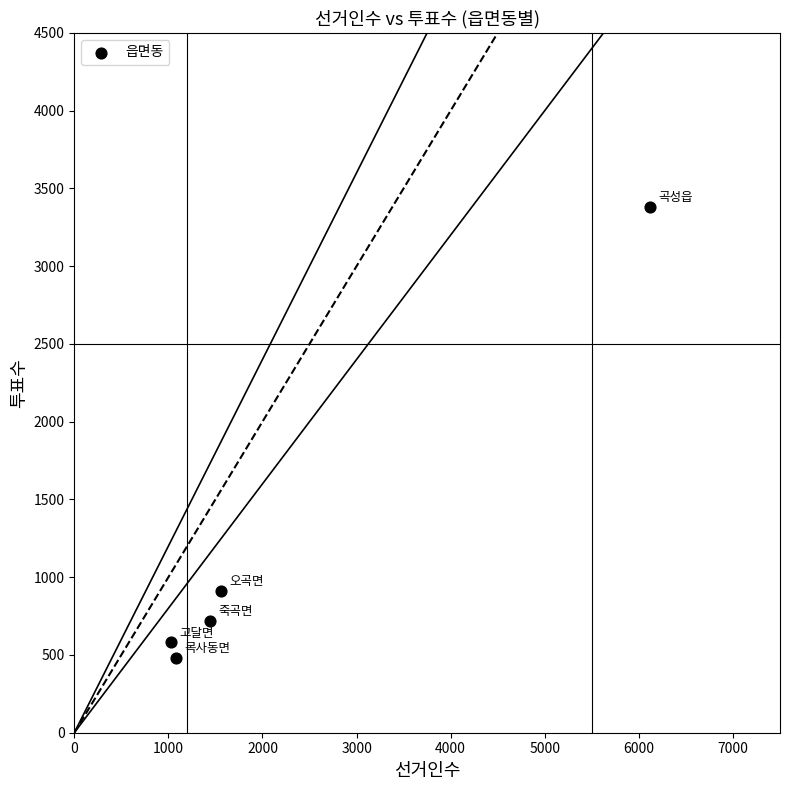

What is the range of X values (max minus min)?

5091